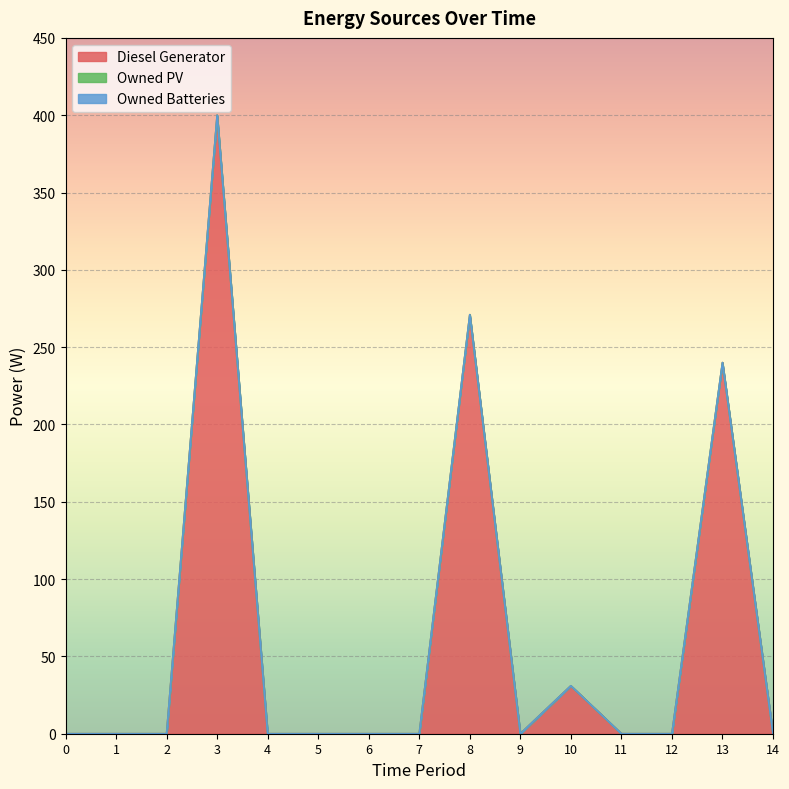

At which label is Diesel Generator closest to 200?

13